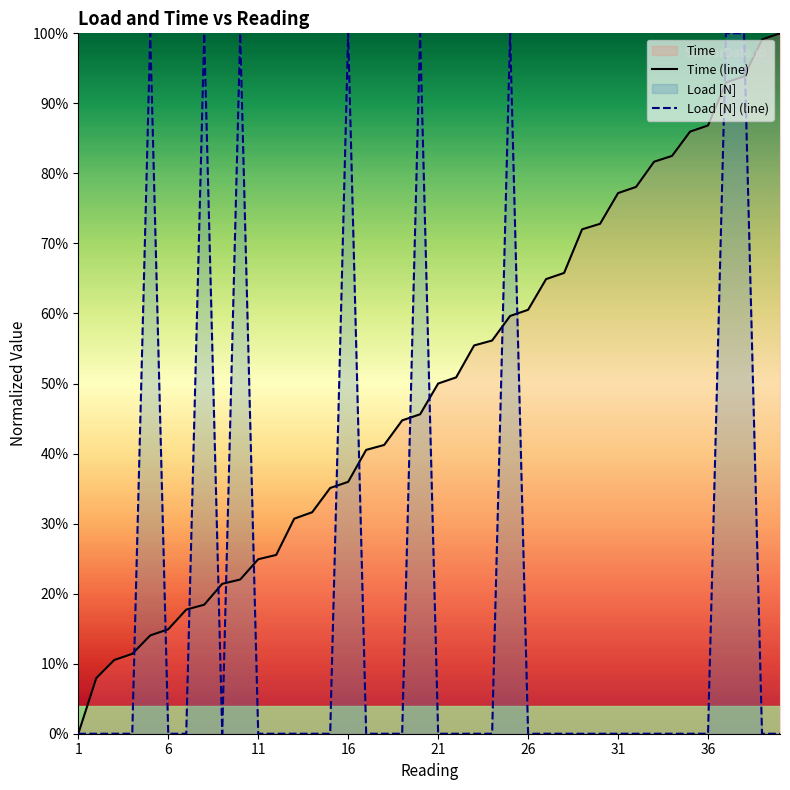

Which category has the lowest value across all series?

1